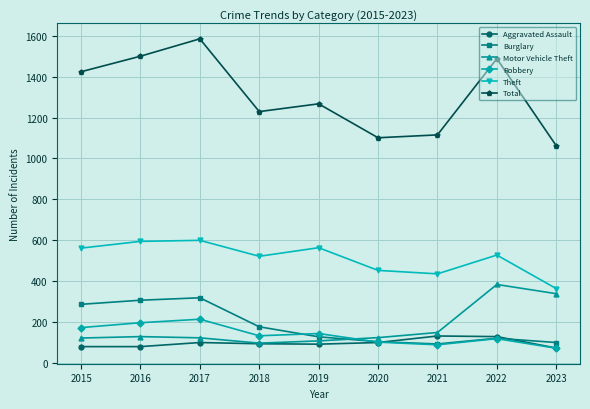

The value of Theft at 2021 is 265. True or false?

False